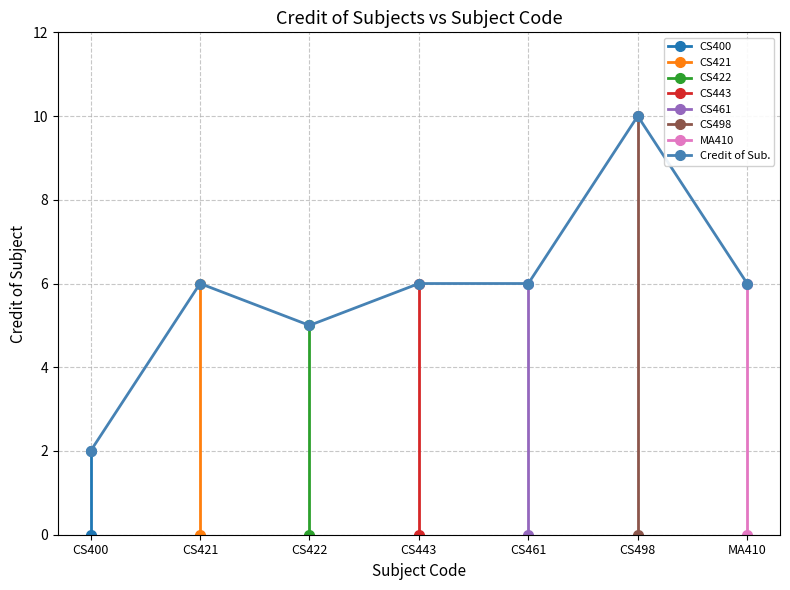

What is the minimum value shown in the chart?

2